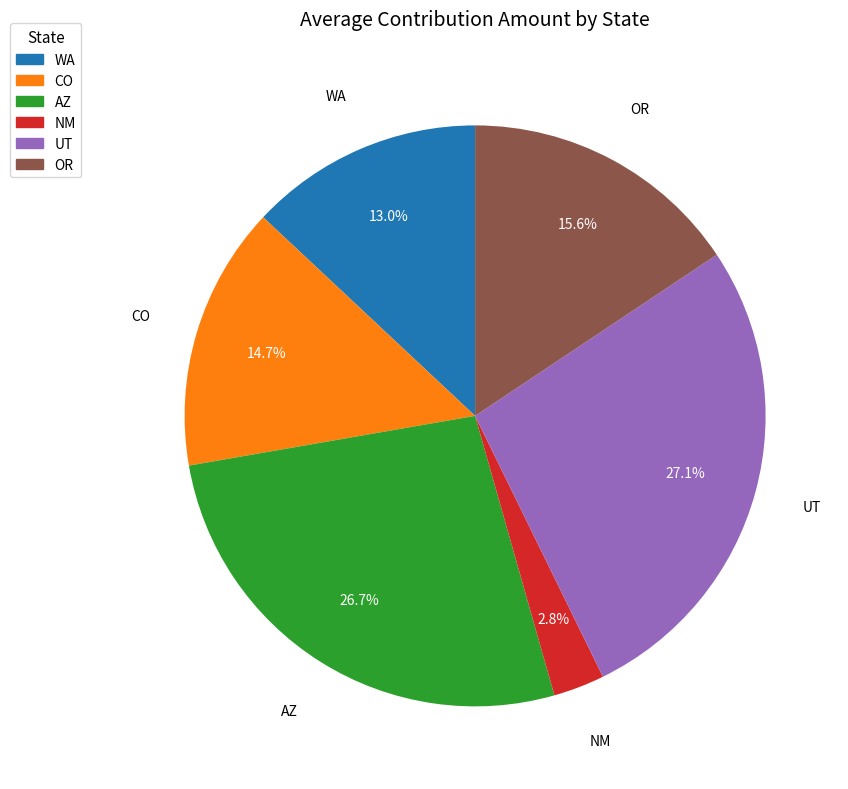

Combined, what portion of the pie is AZ and WA?

39.7%